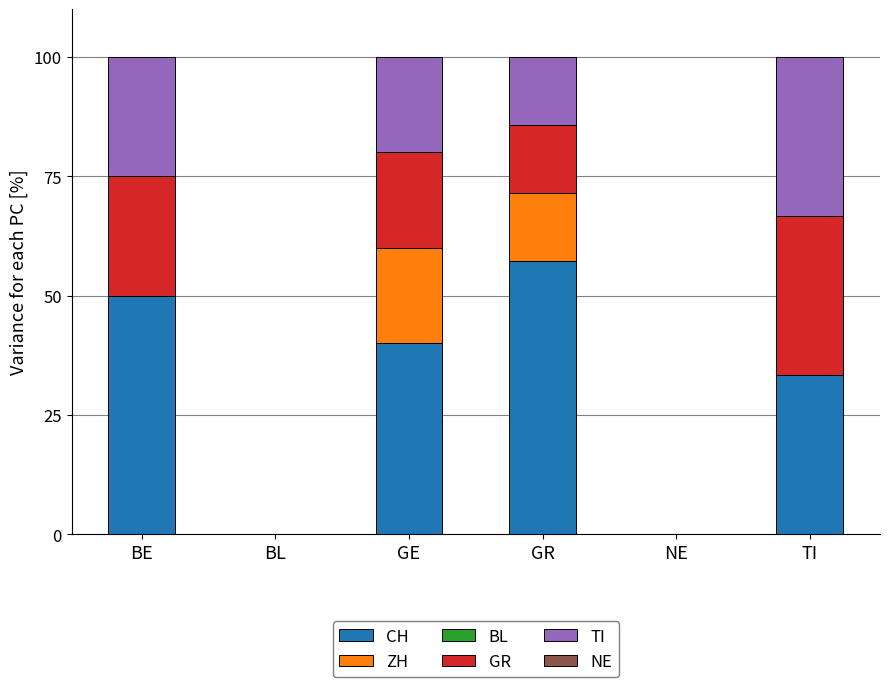

What is the total value across all series at BE?

100.0